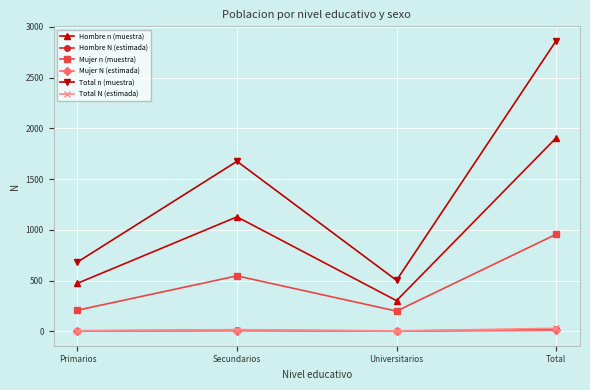

Is the value of Total n (muestra) at Universitarios greater than the value of Mujer n (muestra) at Primarios?

Yes